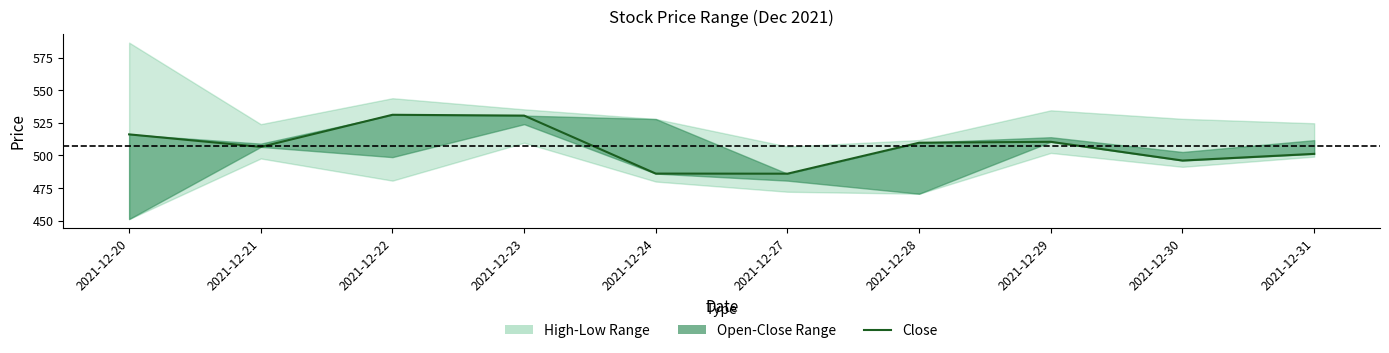

Is it true that the value at 2021-12-27 is 486.0?

True